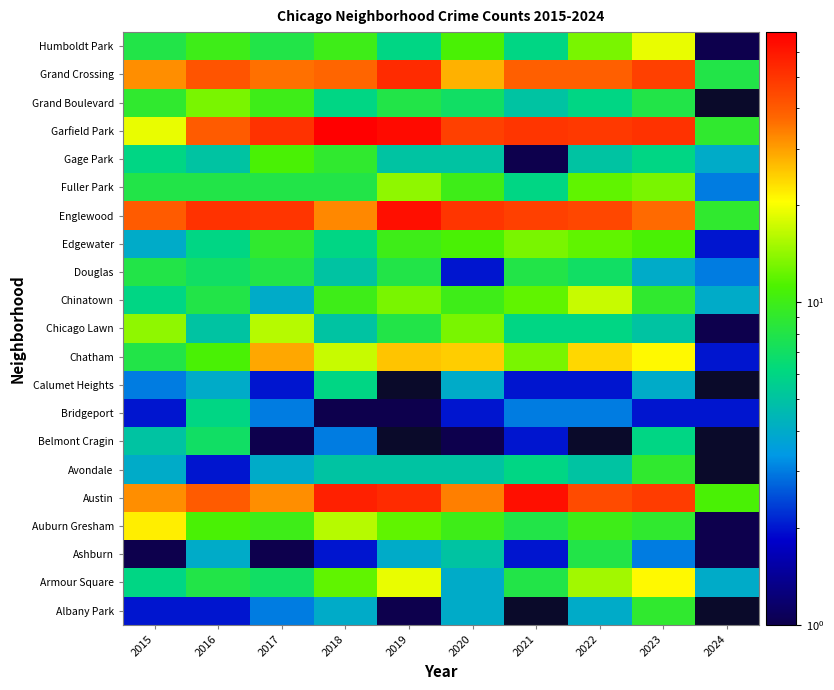

At how many categories does at least one series exceed 37?

9